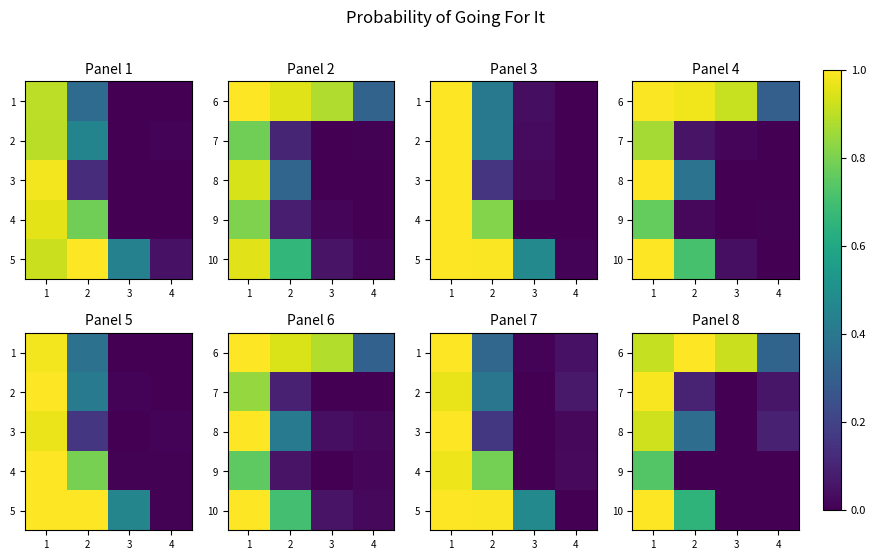

Which category has the lowest value in the 6 series?

4